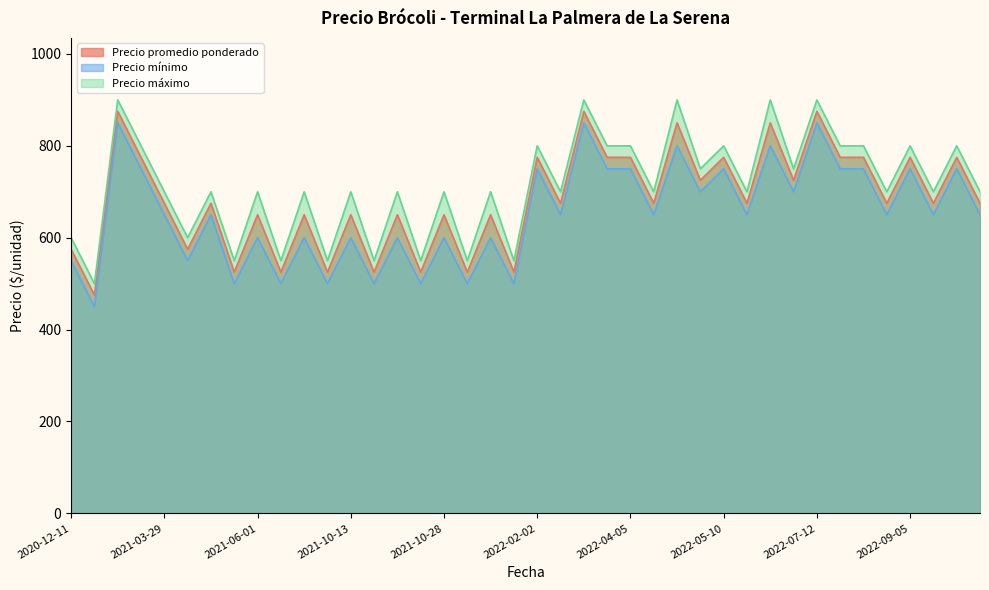

What is the difference between the Precio mínimo values at 2022-04-05 and 2022-05-10?

0